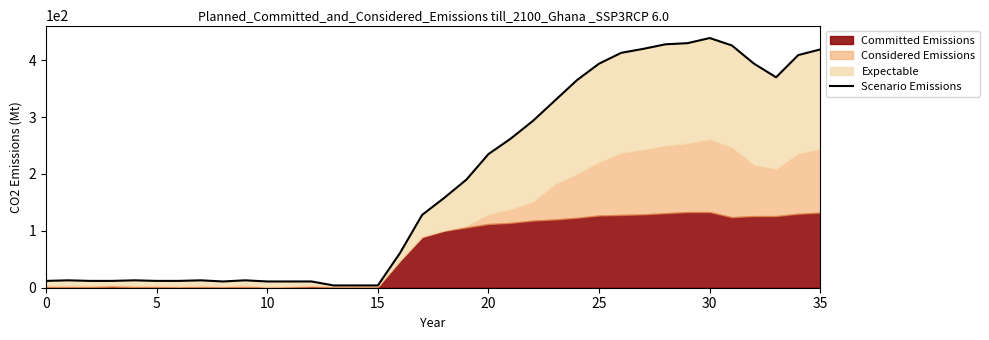

The value at 9 is 5. True or false?

False